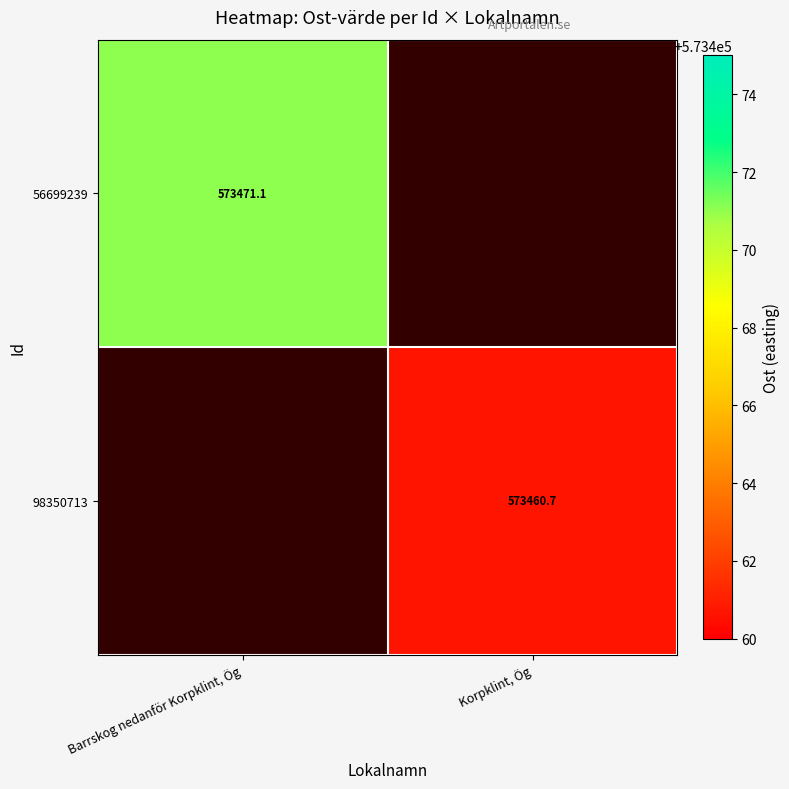

Is the value of 98350713 at Korpklint, Ög greater than the value of 56699239 at Barrskog nedanför Korpklint, Ög?

No